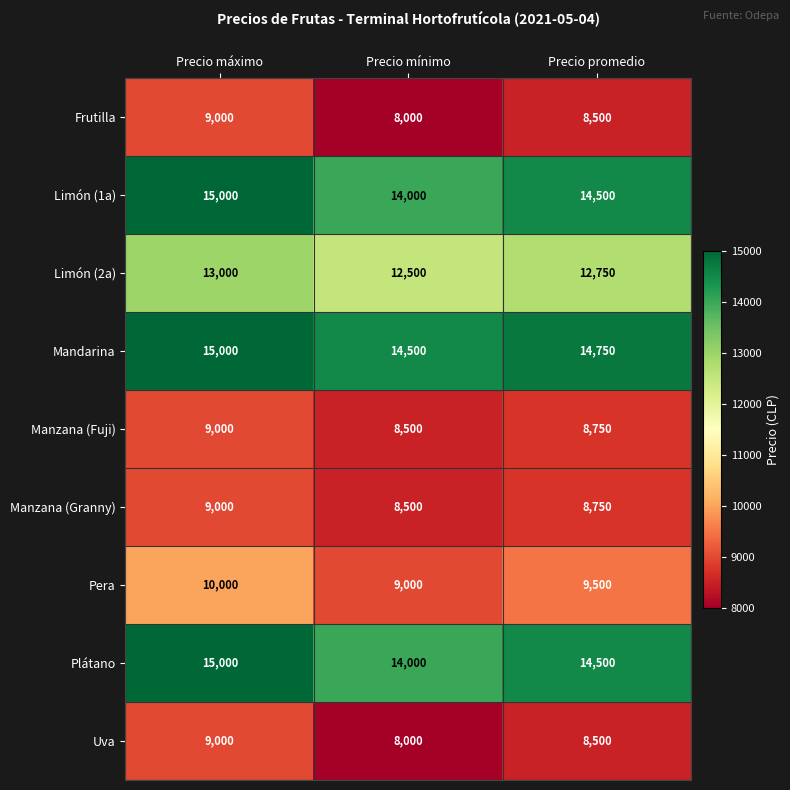

Which series has the largest total across all categories?

Mandarina